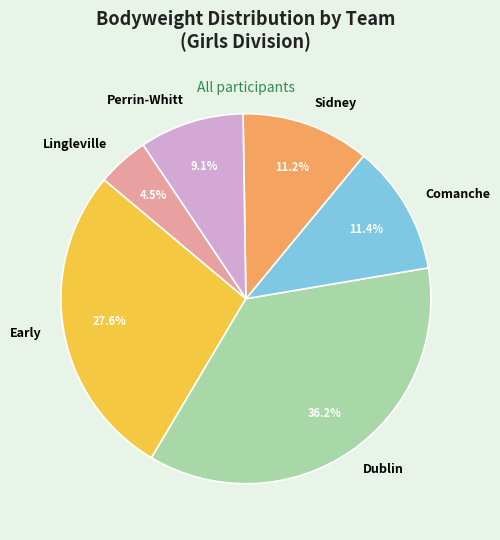

True or false: Lingleville accounts for 42% of the total.

False